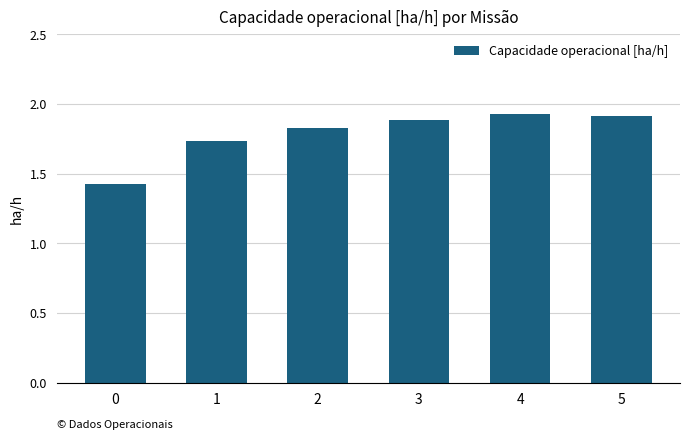

Between 3 and 5, which is larger?

5